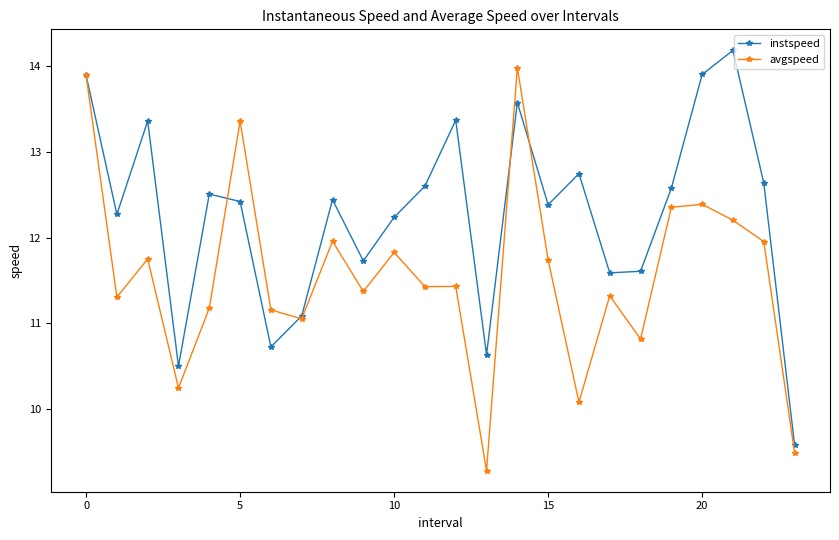

Which series has the largest total across all categories?

instspeed